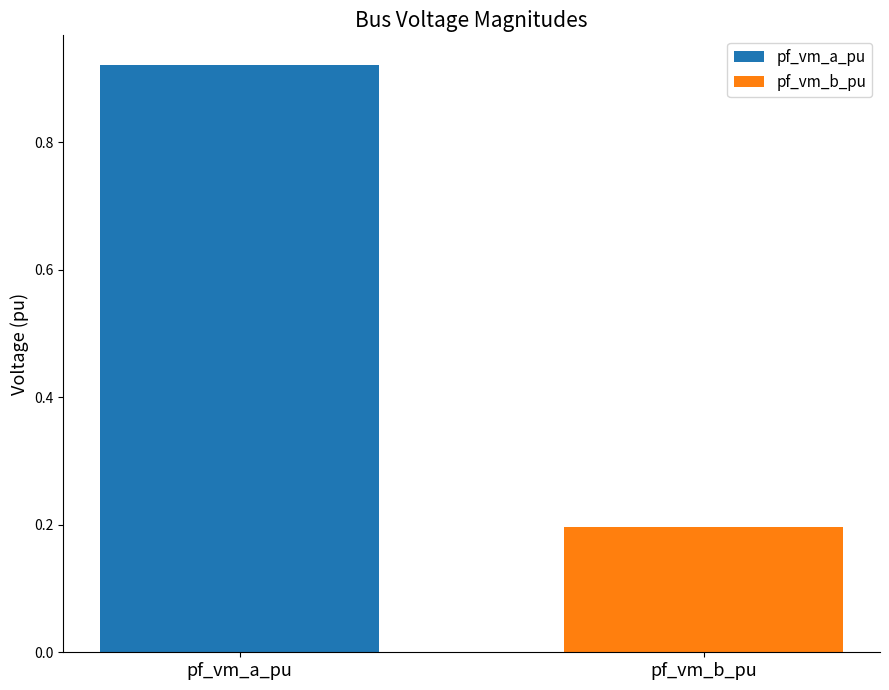

Which series has the largest range (max minus min)?

pf_vm_a_pu